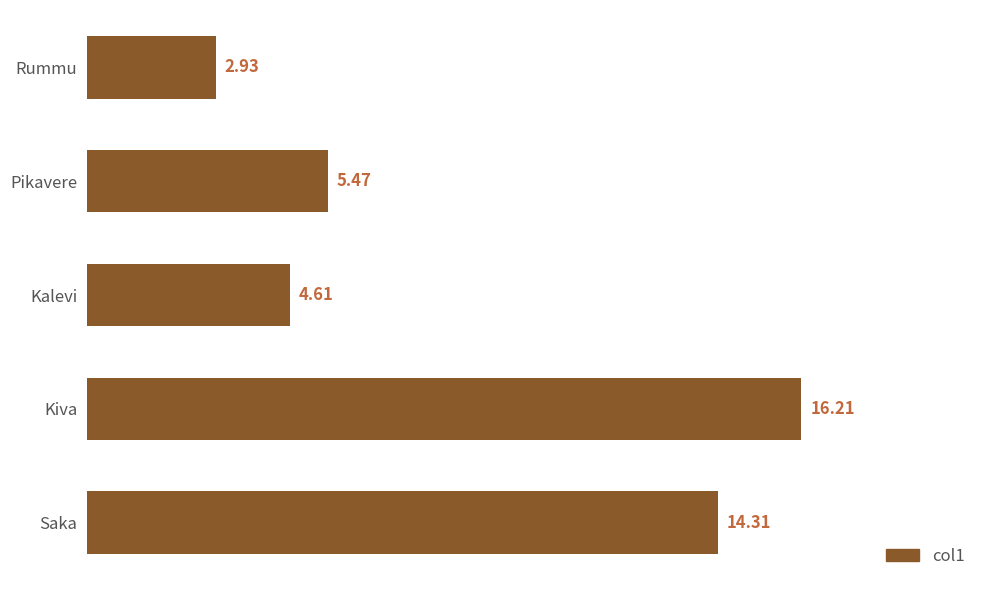

What is the ratio of the value at Pikavere to the value at Saka?

0.4